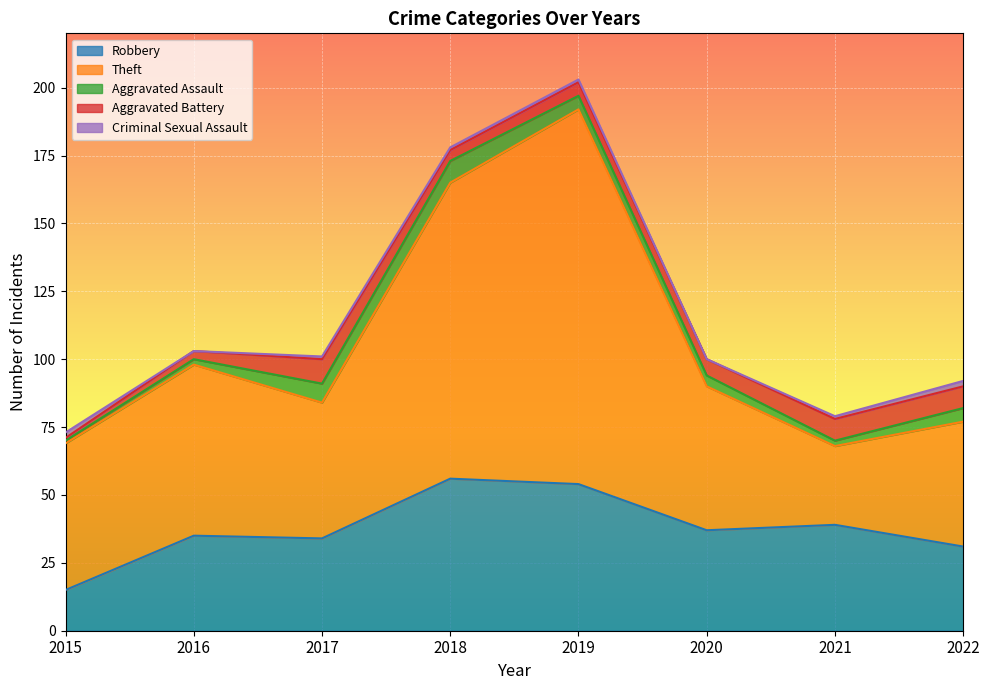

What is the maximum value shown in the chart?

138